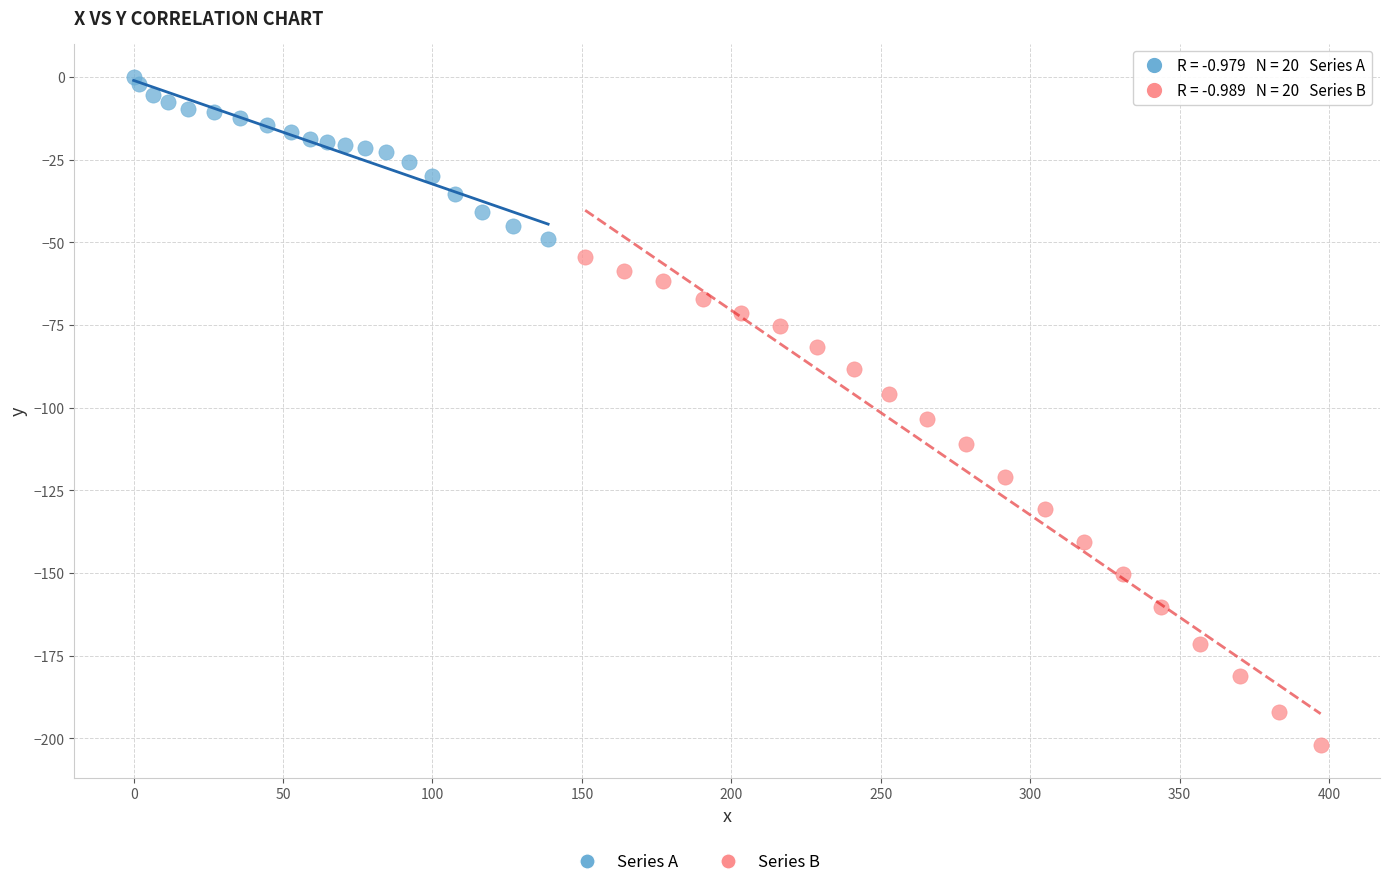

Which series contains the highest Y value?

Series A